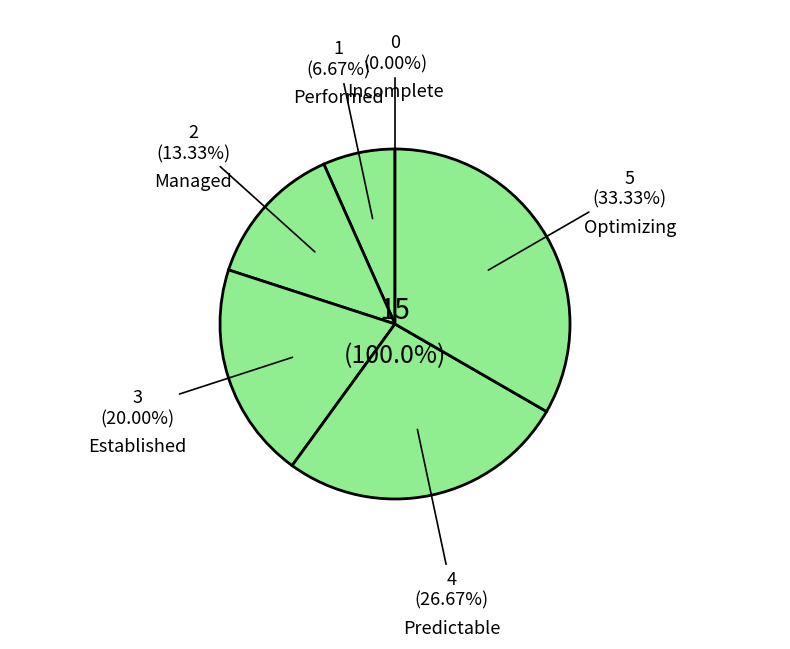

Which slice is the largest?

Optimizing